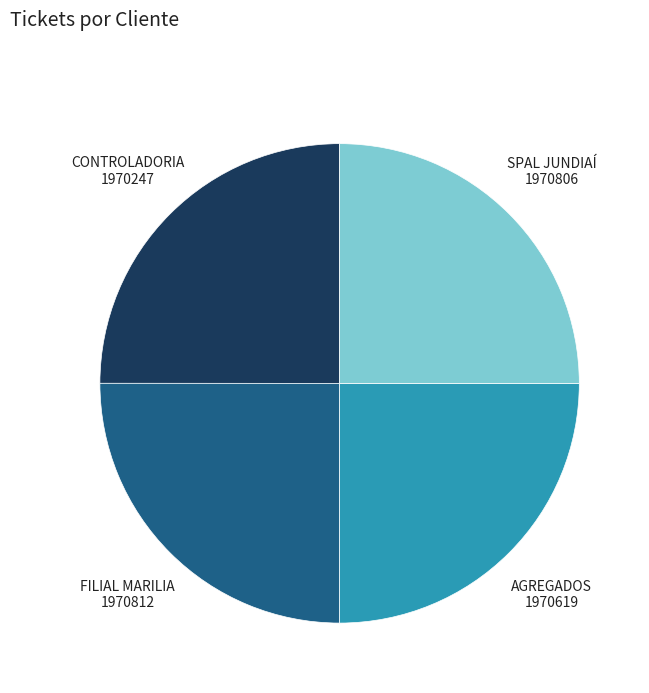

True or false: SPAL JUNDIAÍ accounts for 30% of the total.

False